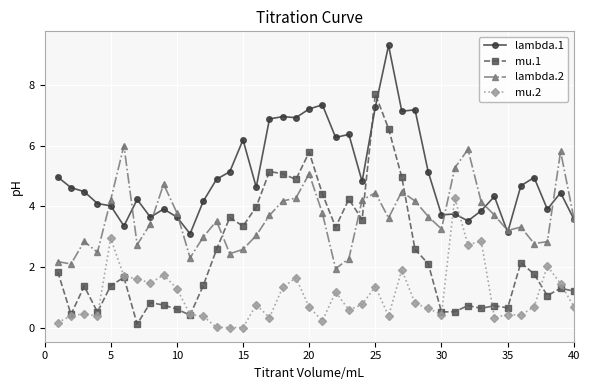

True or false: mu.2 and lambda.1 intersect in this chart.

True